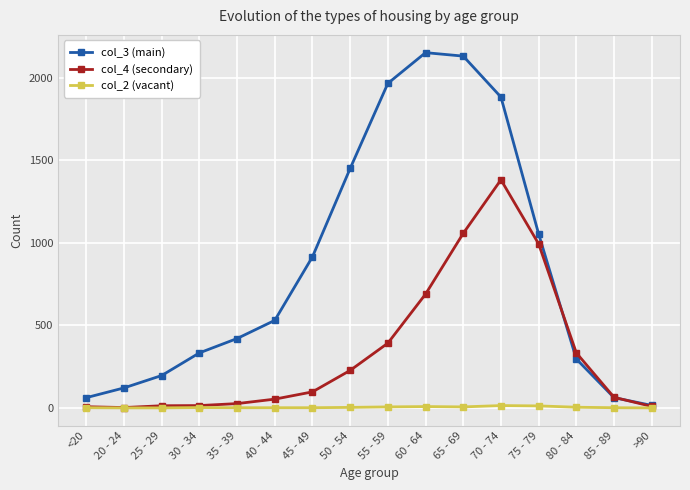

What is the difference between the highest and lowest values at 30 - 34?

331